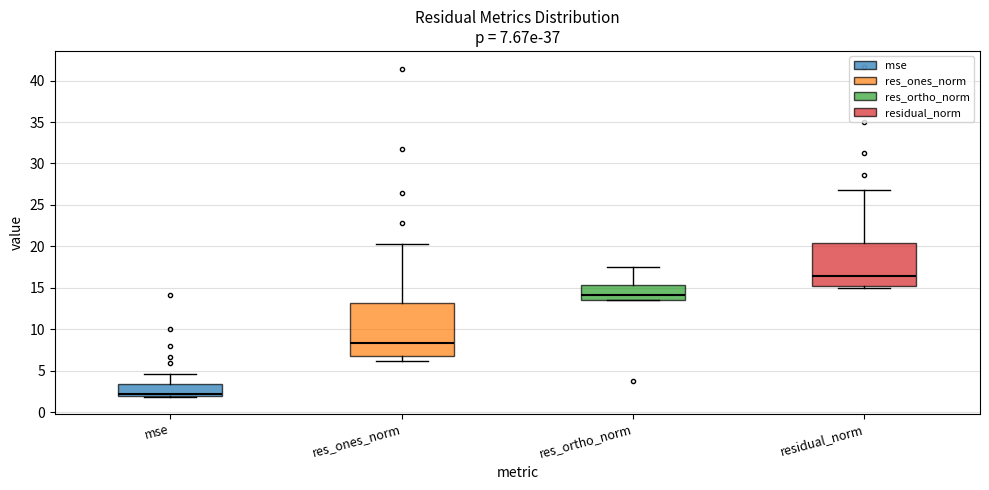

Comparing the boxes themselves (not the whiskers), which one is the tallest?

res_ones_norm